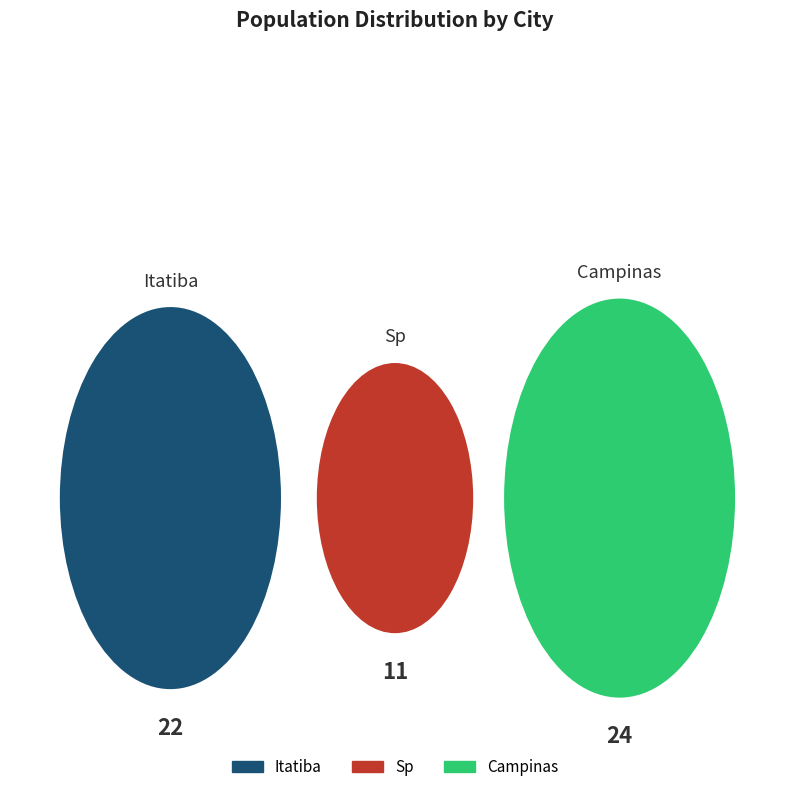

How much of the chart is everything except campinas?

57.9%